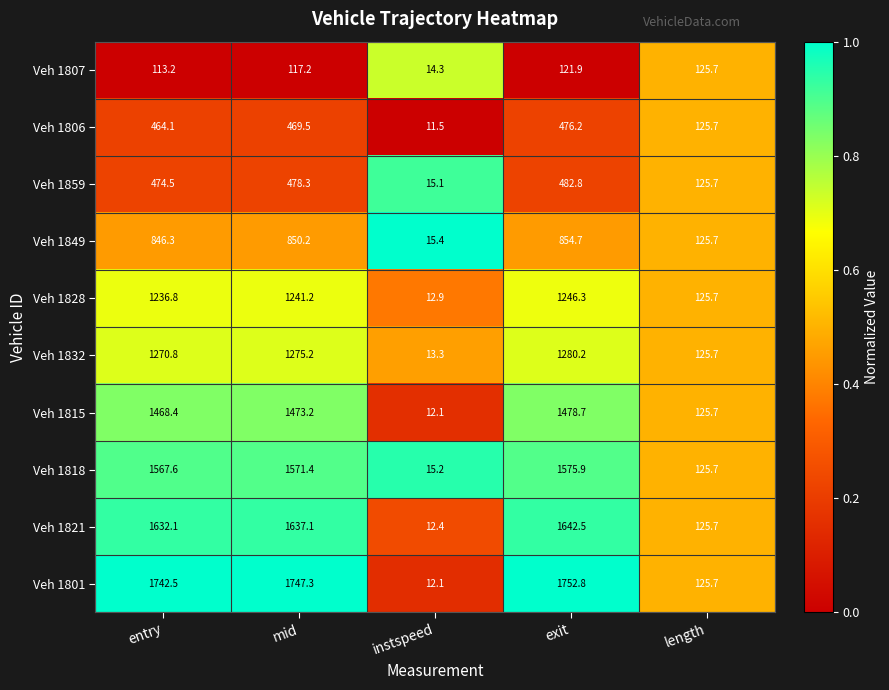

True or false: Veh 1859 has a value of 293.8 at entry.

False